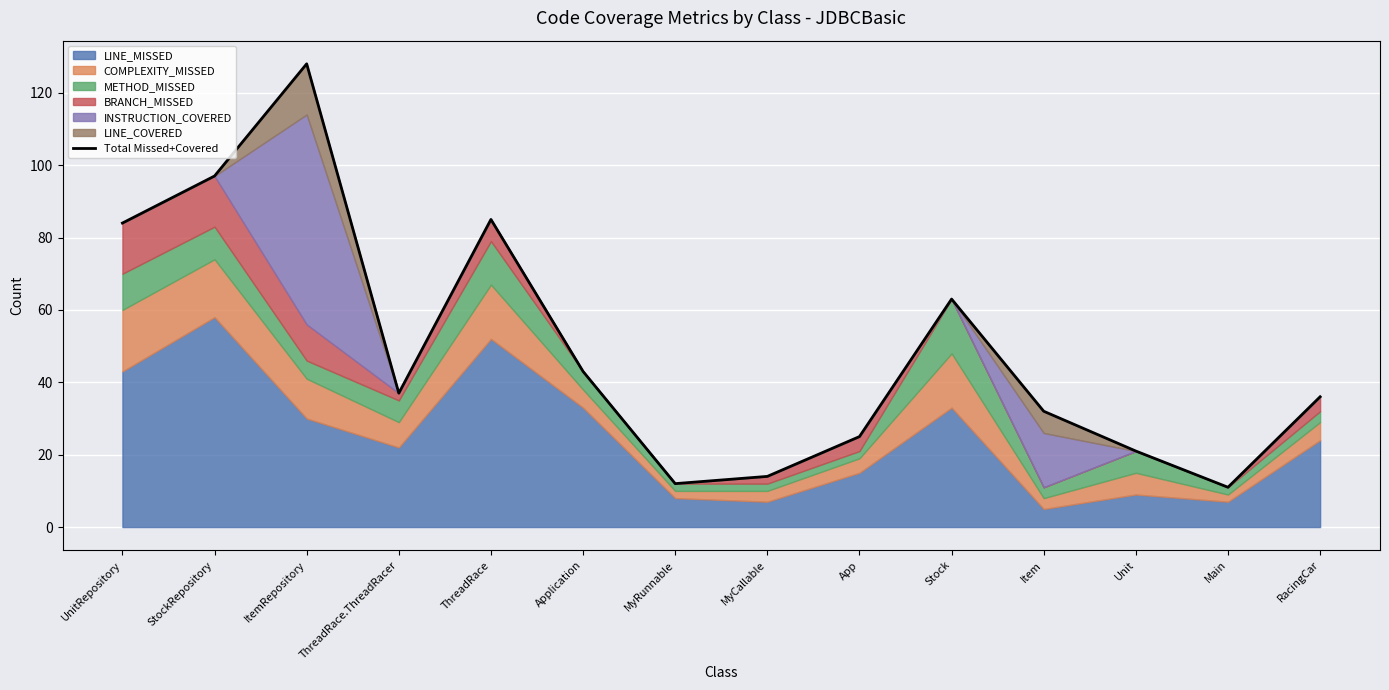

At which category does the chart reach its peak across all series?

ItemRepository